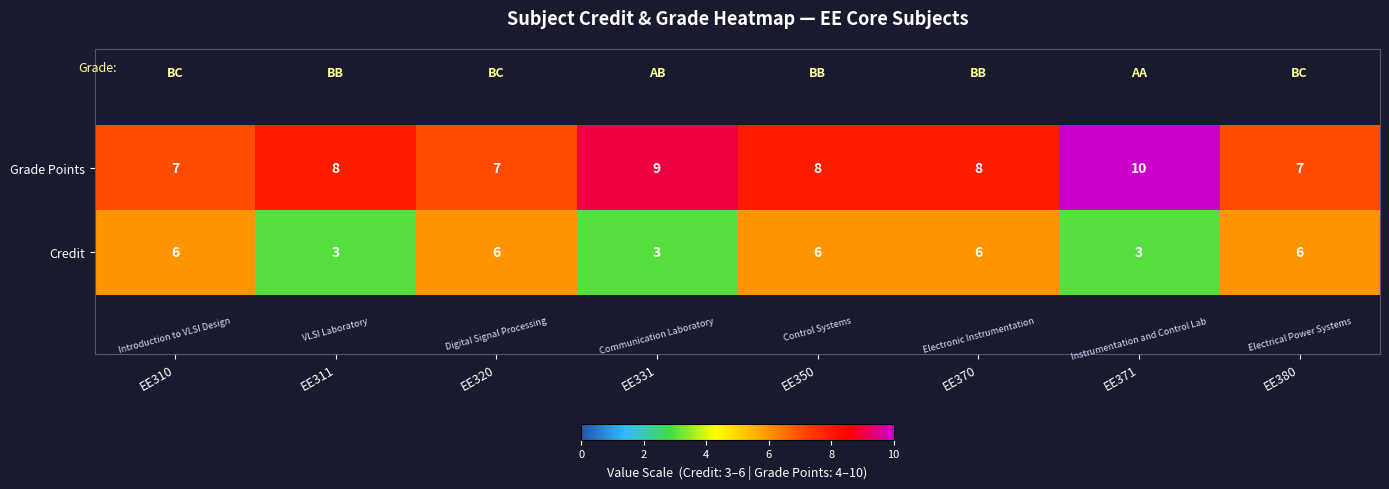

What is the smallest value displayed?

3